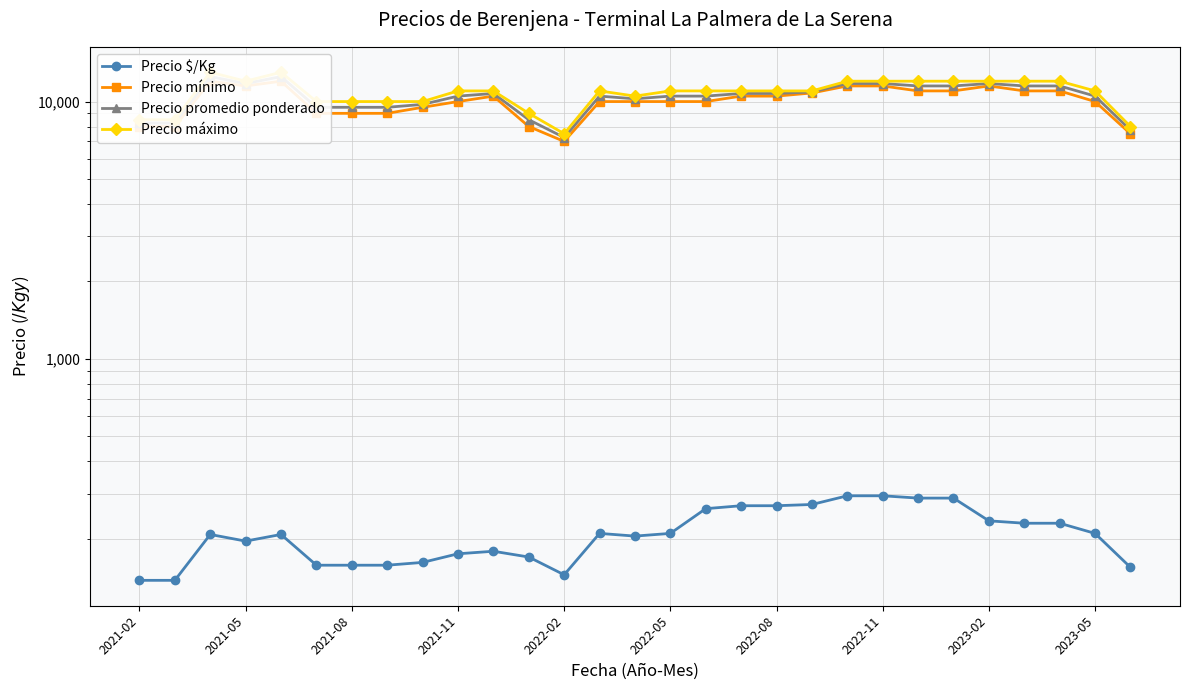

True or false: Precio promedio ponderado and Precio máximo intersect in this chart.

False